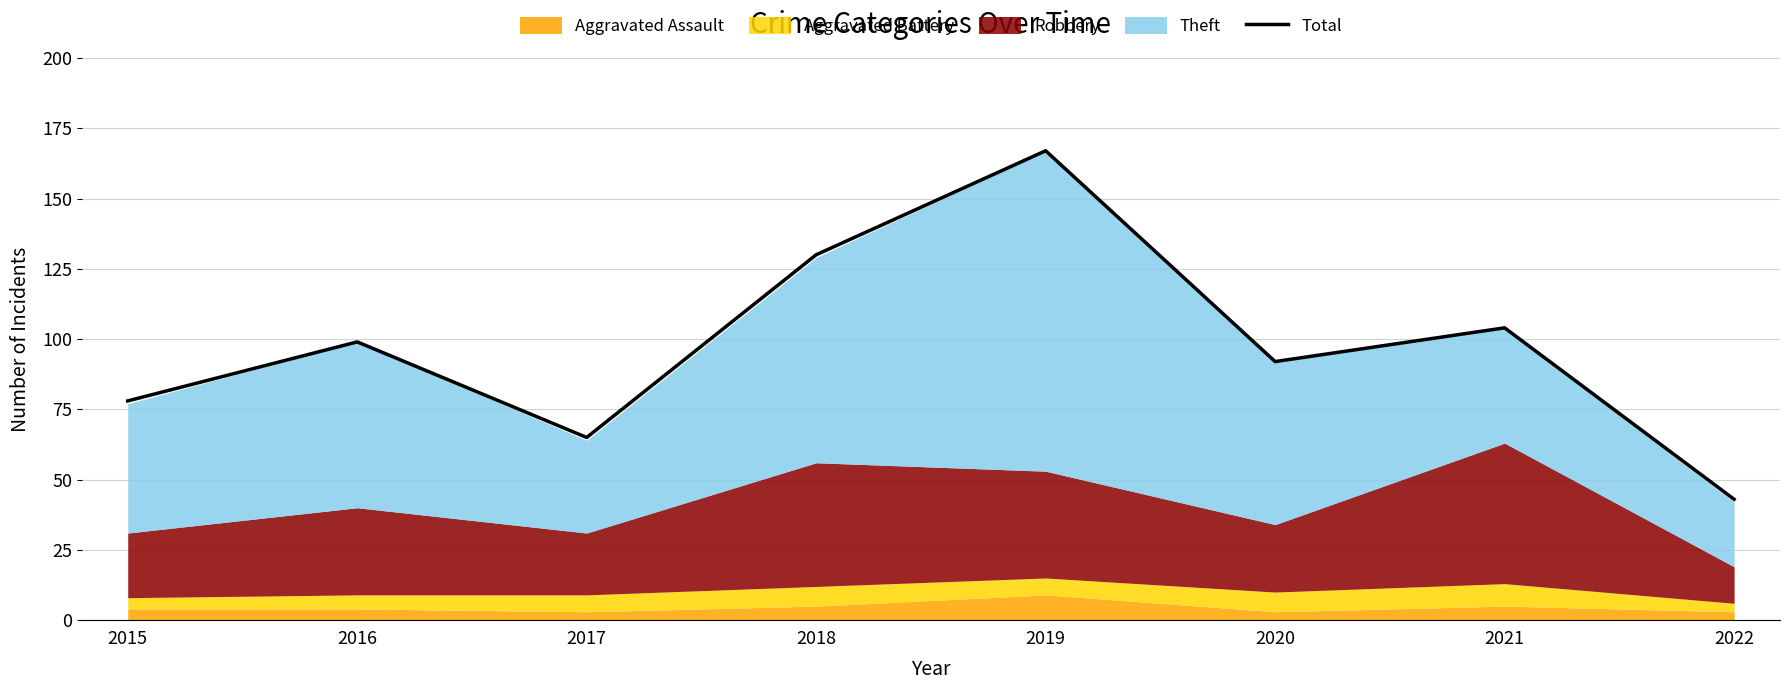

Reading left to right, extract all data points from this chart.

78	99	65	130	167	92	104	43